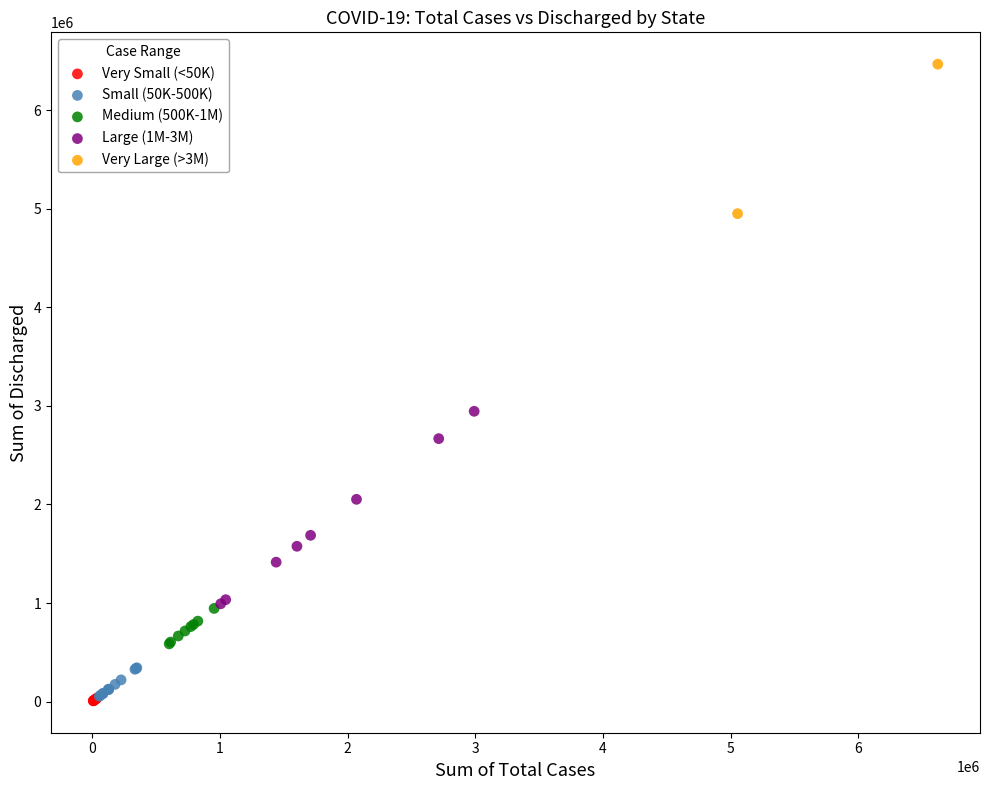

Which series has the widest spread of Y values?

Large (1M-3M)